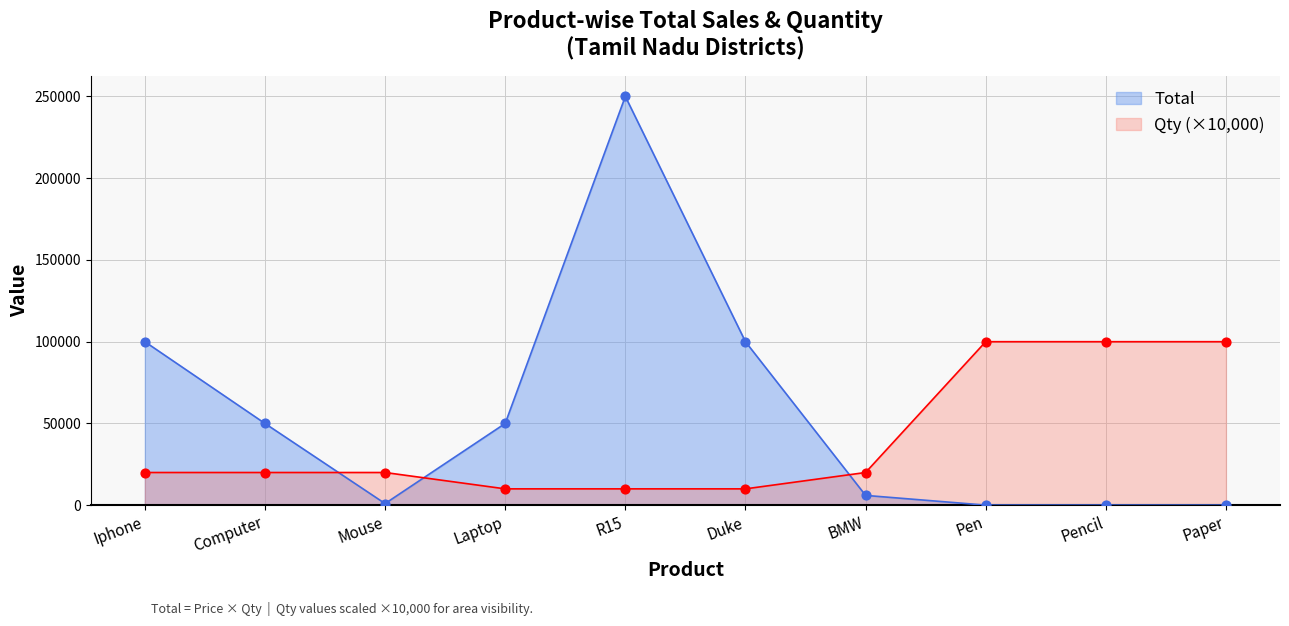

What is the total value across all series at Iphone?

120000